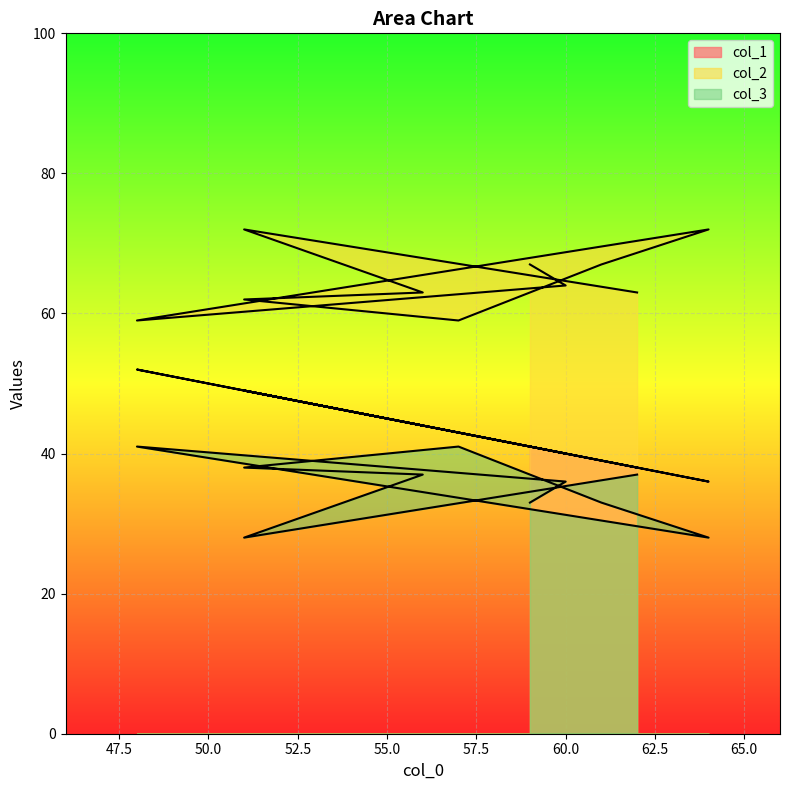

In col_2, how many points are higher than both neighbors (excluding endpoints)?

2